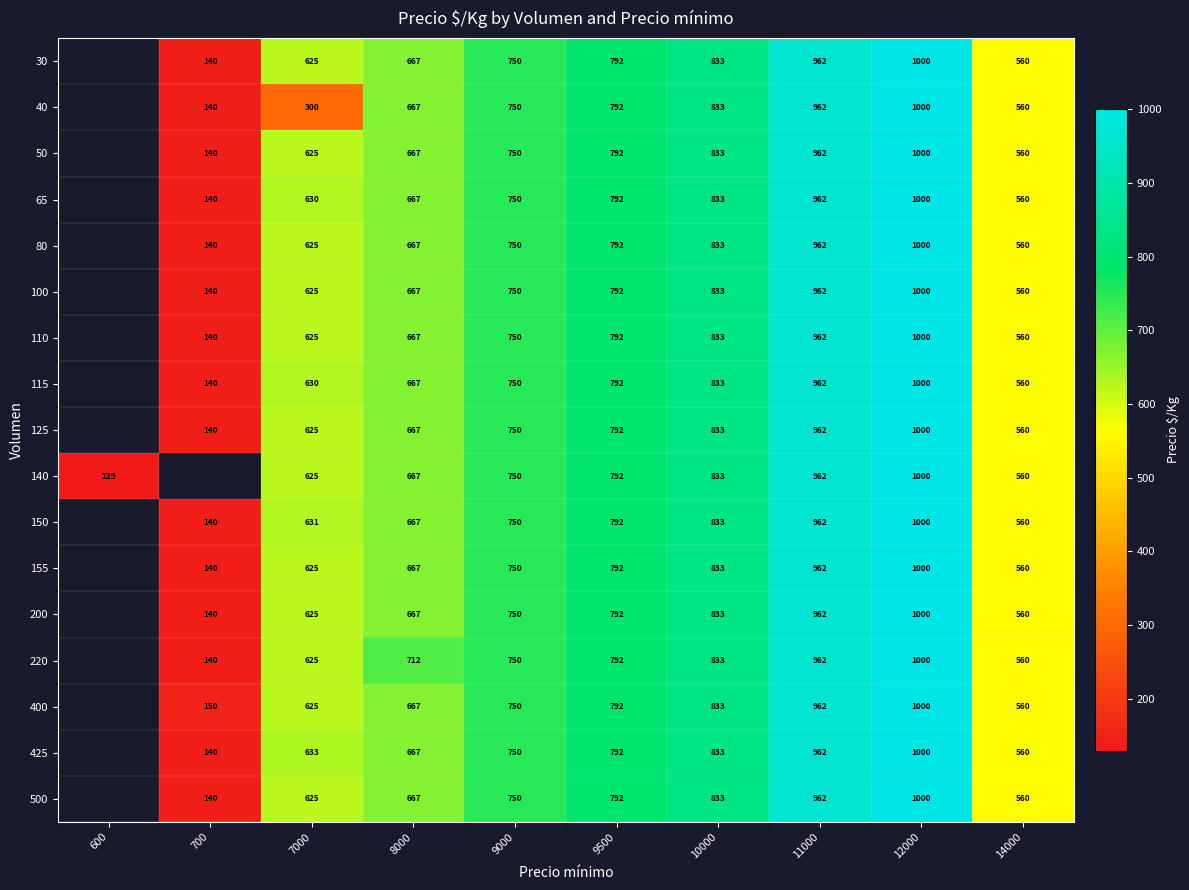

True or false: 150 has a value of 379 at 10000.

False